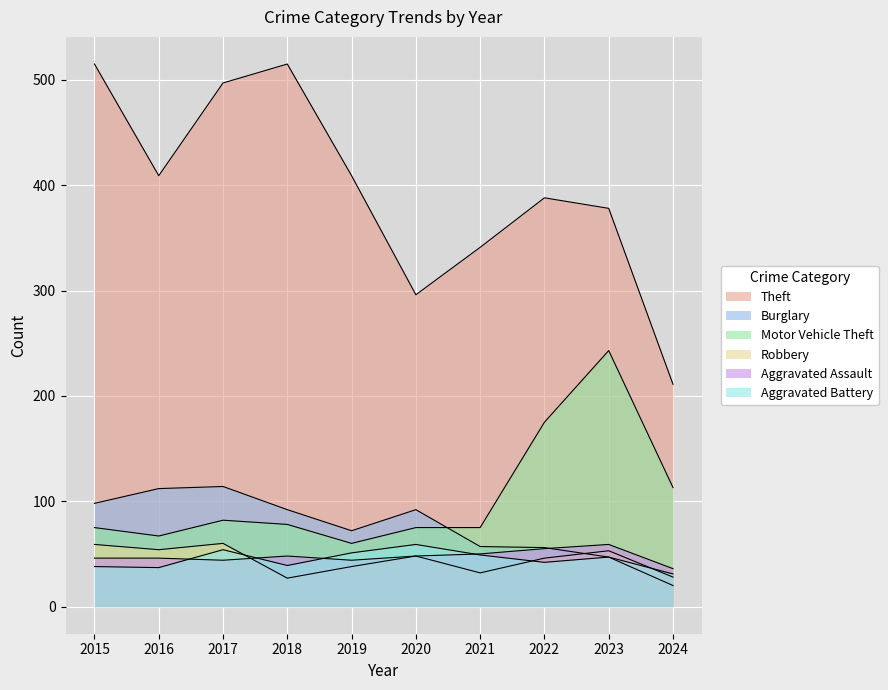

At how many categories does at least one series exceed 88?

10